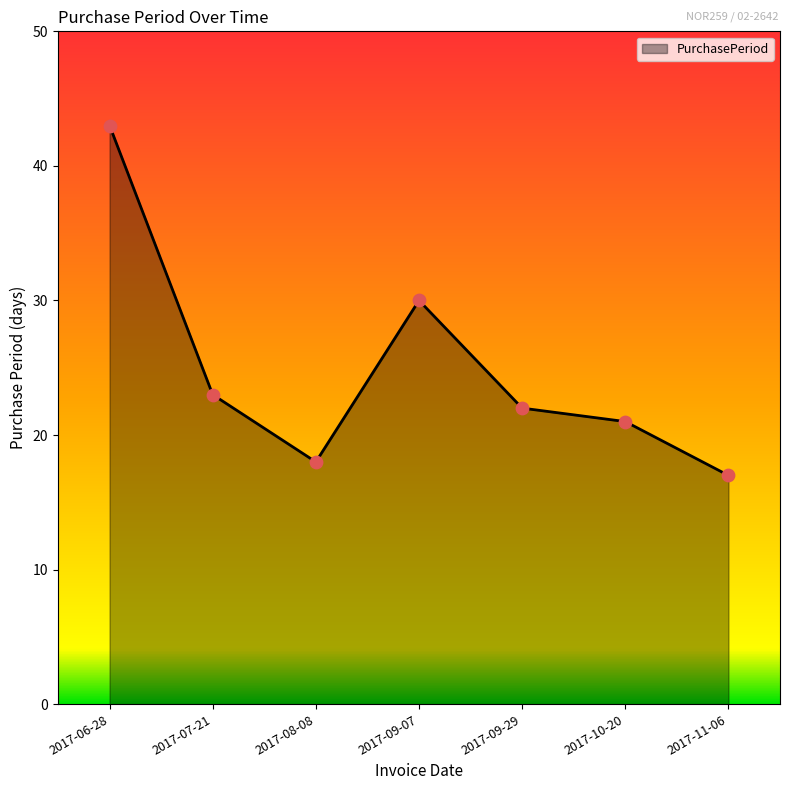

What is the change in value from 2017-09-07 to 2017-09-29?

-8